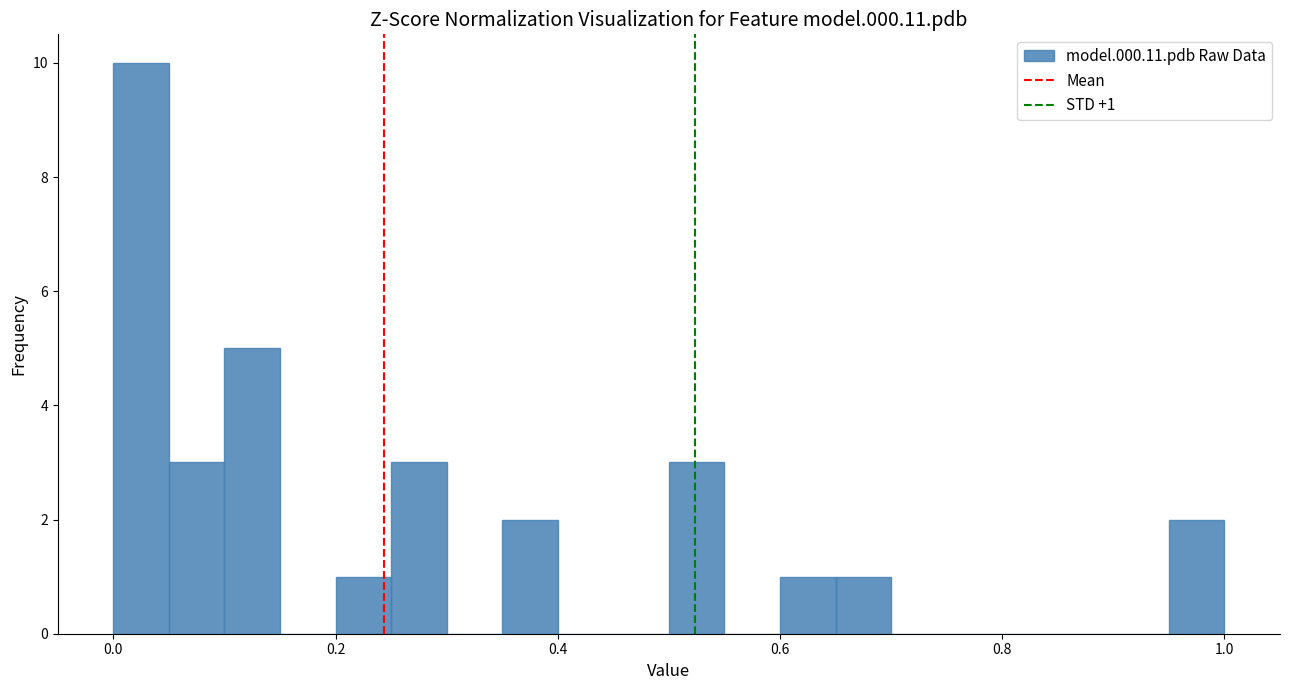

Read against the x-axis, roughly where is the centre of the tallest bar?

0.02